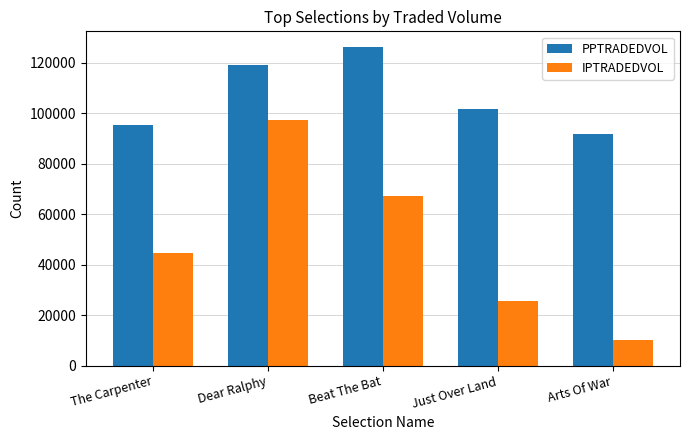

What is the label of the 3rd bar from the right?

Beat The Bat